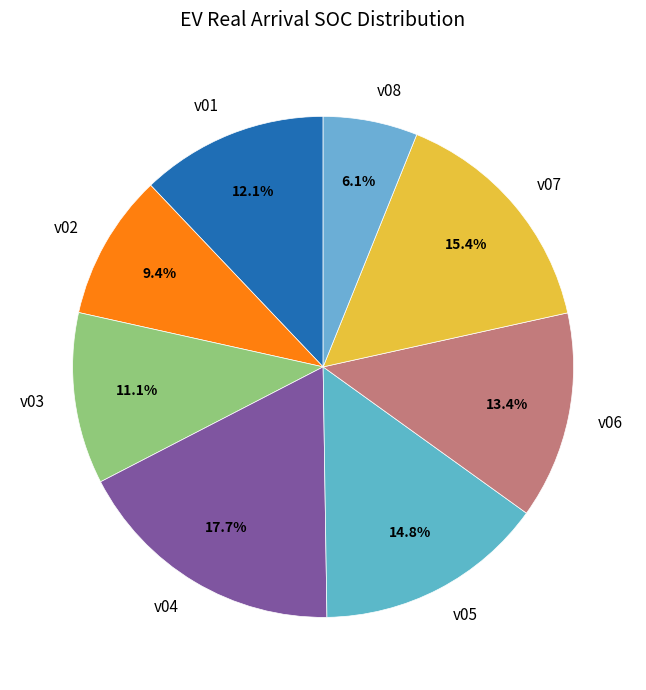

Combined, what portion of the pie is v01 and v08?

18.2%